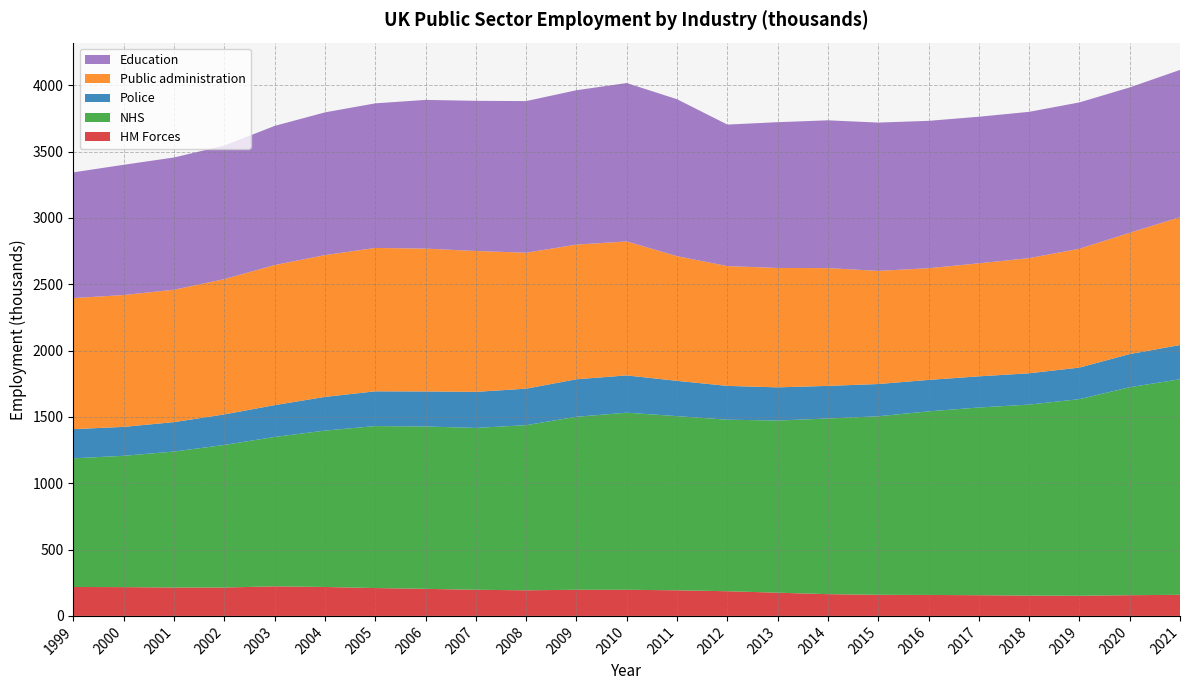

Reading left to right, list all the values displayed in this chart.

HM Forces: 218	217	214	214	223	218	210	204	197	193	197	197	193	186	175	164	159	158	156	153	152	156	159
NHS: 970	990	1025	1075	1126	1179	1221	1224	1220	1245	1304	1335	1313	1293	1298	1324	1346	1384	1415	1440	1482	1568	1625
Police: 220	218	222	230	240	254	262	264	272	275	283	281	266	255	250	246	243	237	235	236	238	250	258
Public administration: 988	994	998	1020	1056	1069	1081	1077	1062	1025	1015	1010	940	903	900	888	853	842	852	868	896	914	964
Education: 948	982	997	1007	1049	1076	1090	1121	1132	1143	1164	1194	1183	1067	1099	1114	1118	1111	1105	1103	1103	1096	1110